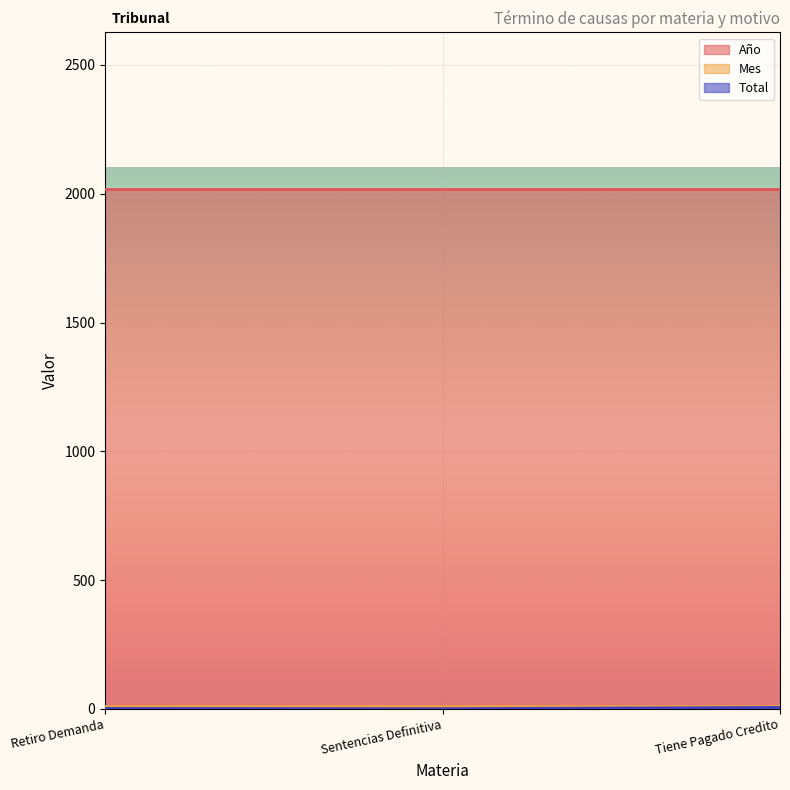

Which series has the largest range (max minus min)?

Total